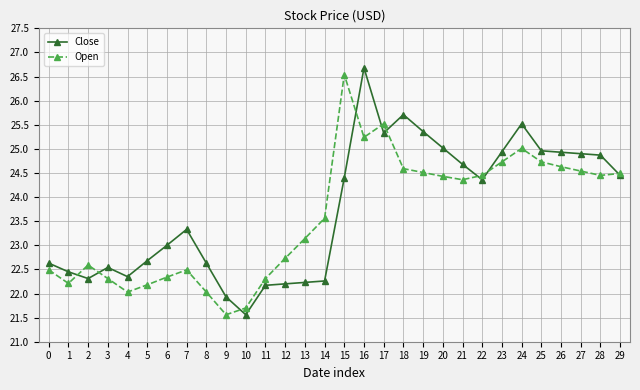

At which label is Open closest to 24?

21